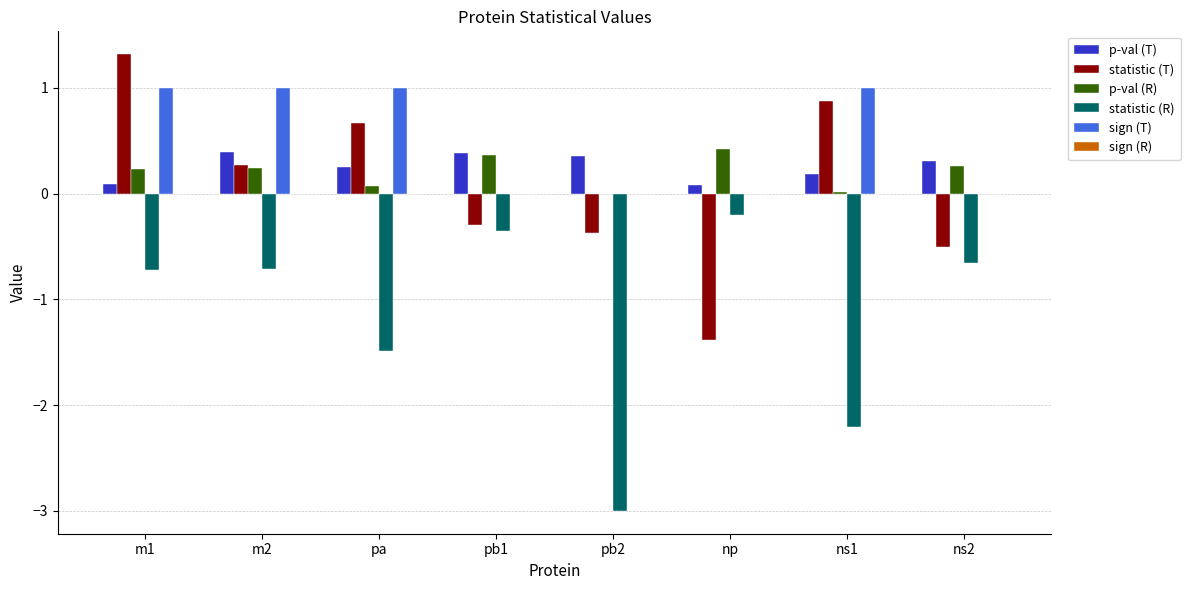

Read the p-val (T) value at ns2.

0.3